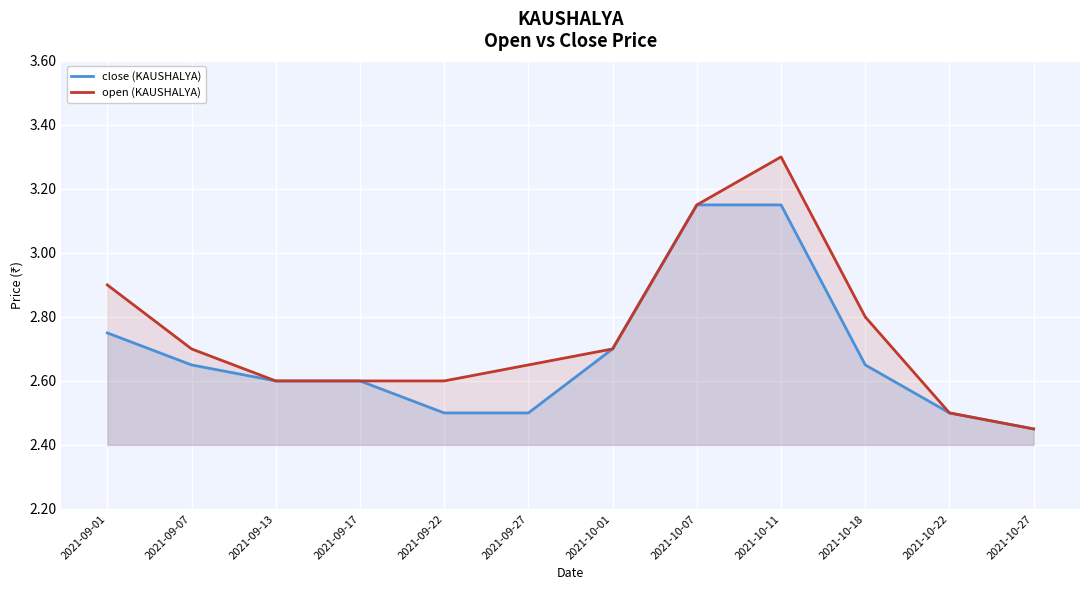

At which category is the sum across all series the highest?

2021-10-11